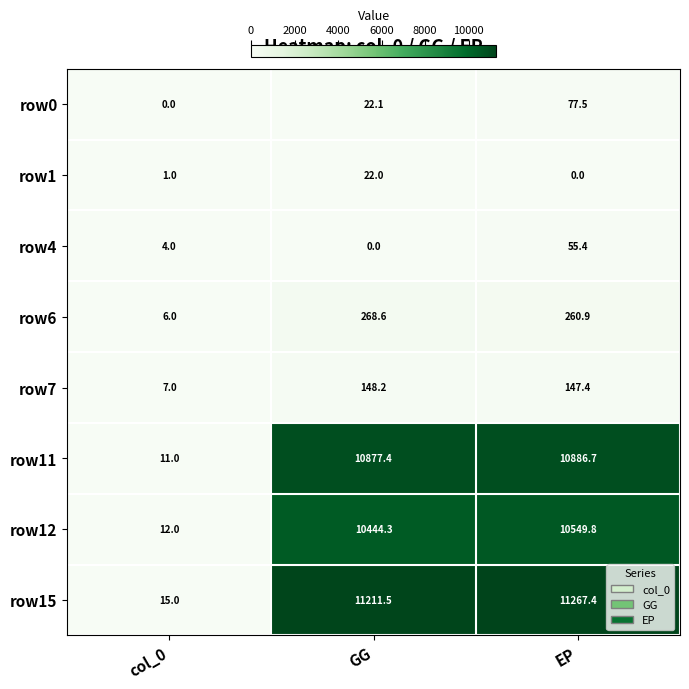

What is the average value of the row0 series?

33.2